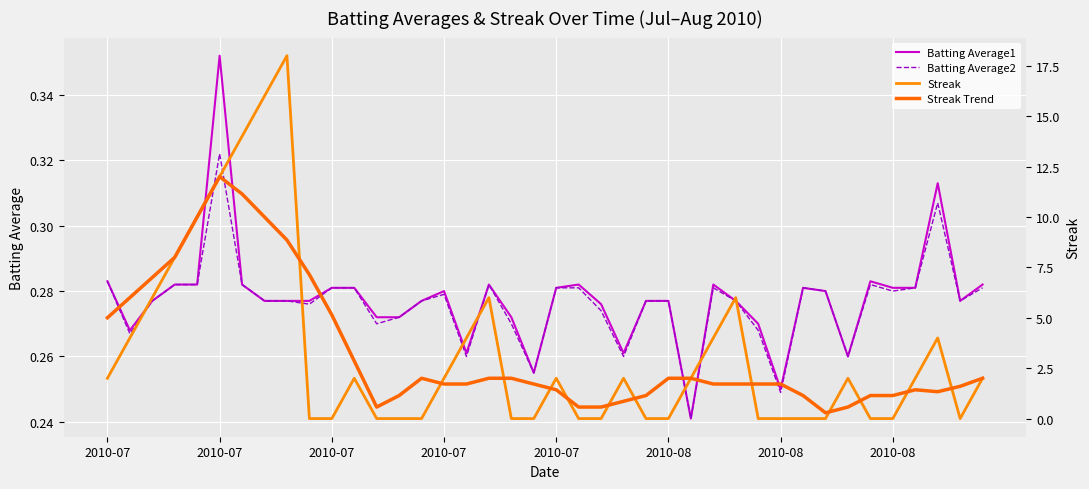

Between which two adjacent categories do Streak and Batting Average2 first intersect?

8 and 9